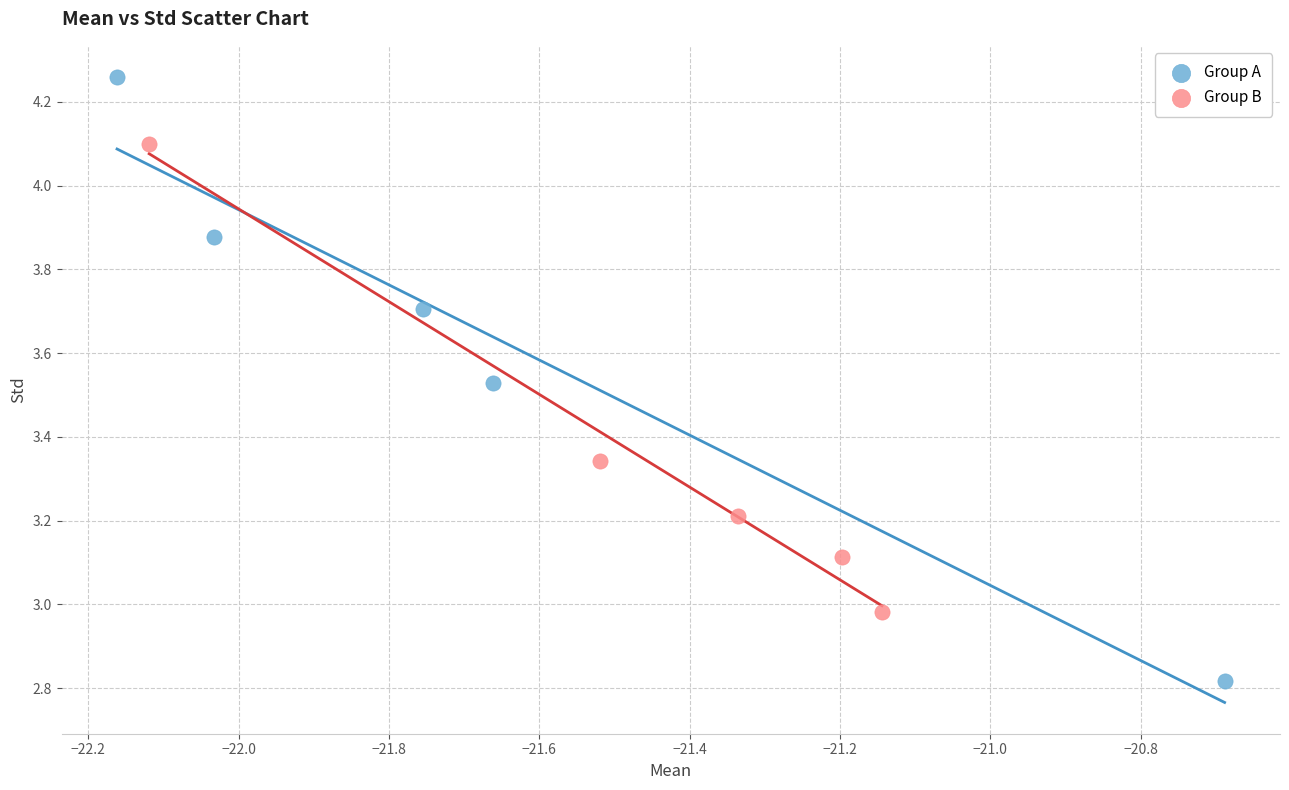

Which series reaches the minimum Y coordinate?

Group A